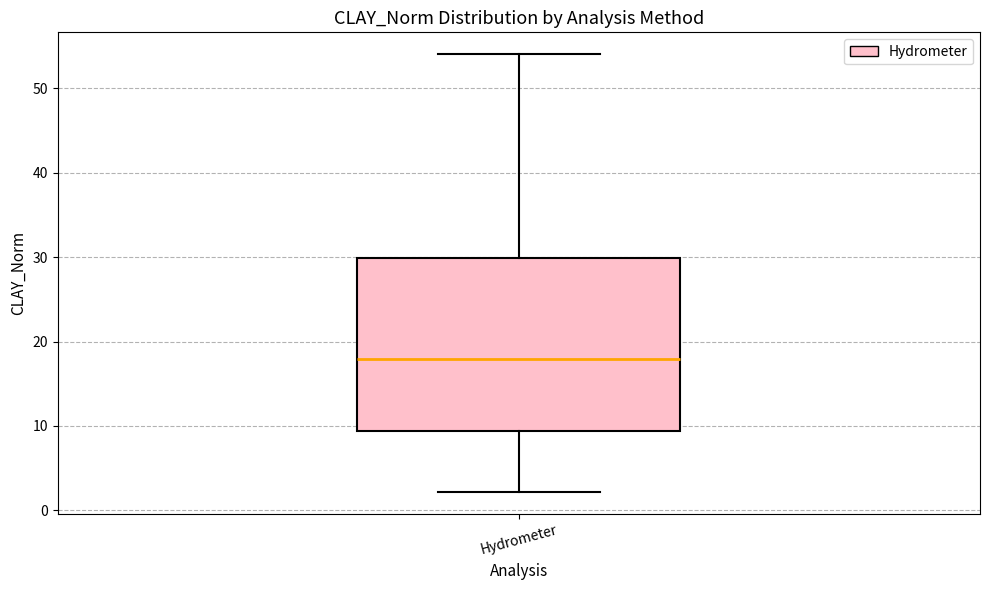

Transcribe this box plot: give where the median line is, the range the box spans, and where the two whiskers end, as read against the y-axis. The values are not printed on the chart, so give them approximately, as read against the axis.

median 18, box 9 to 30, whiskers 2 to 54